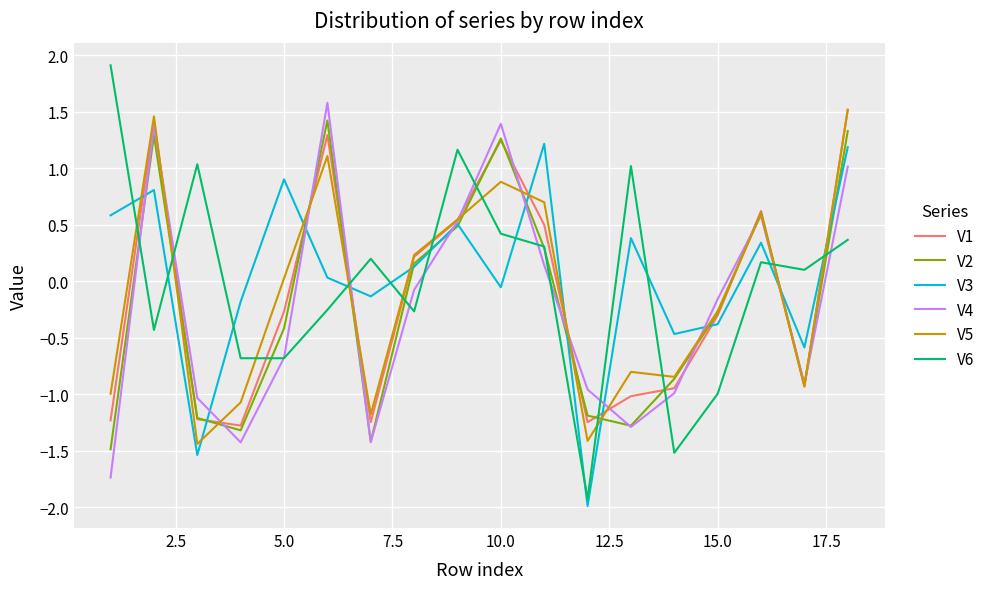

Which series has the widest spread of values?

V6